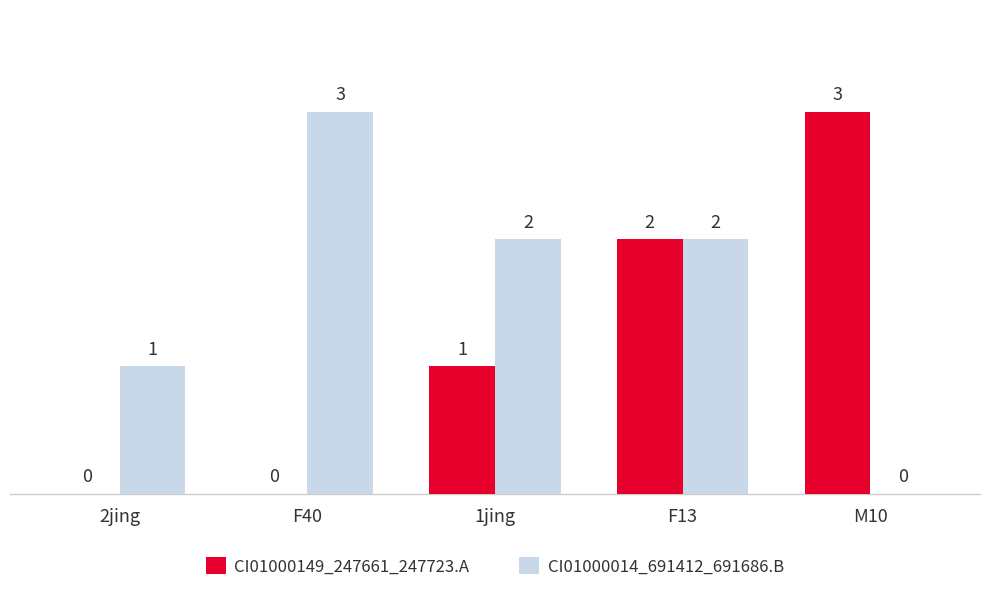

Which series changed the most between 2jing and F40?

CI01000014_691412_691686.B